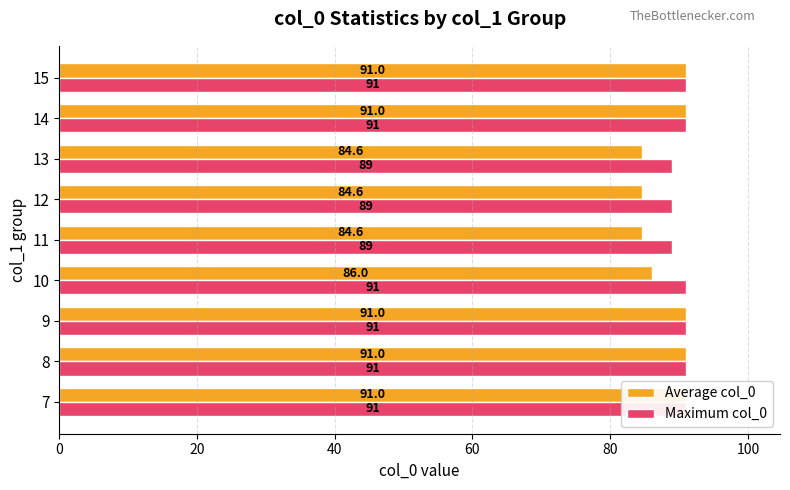

Is the value of Average col_0 at 10 greater than the value of Maximum col_0 at 11?

No